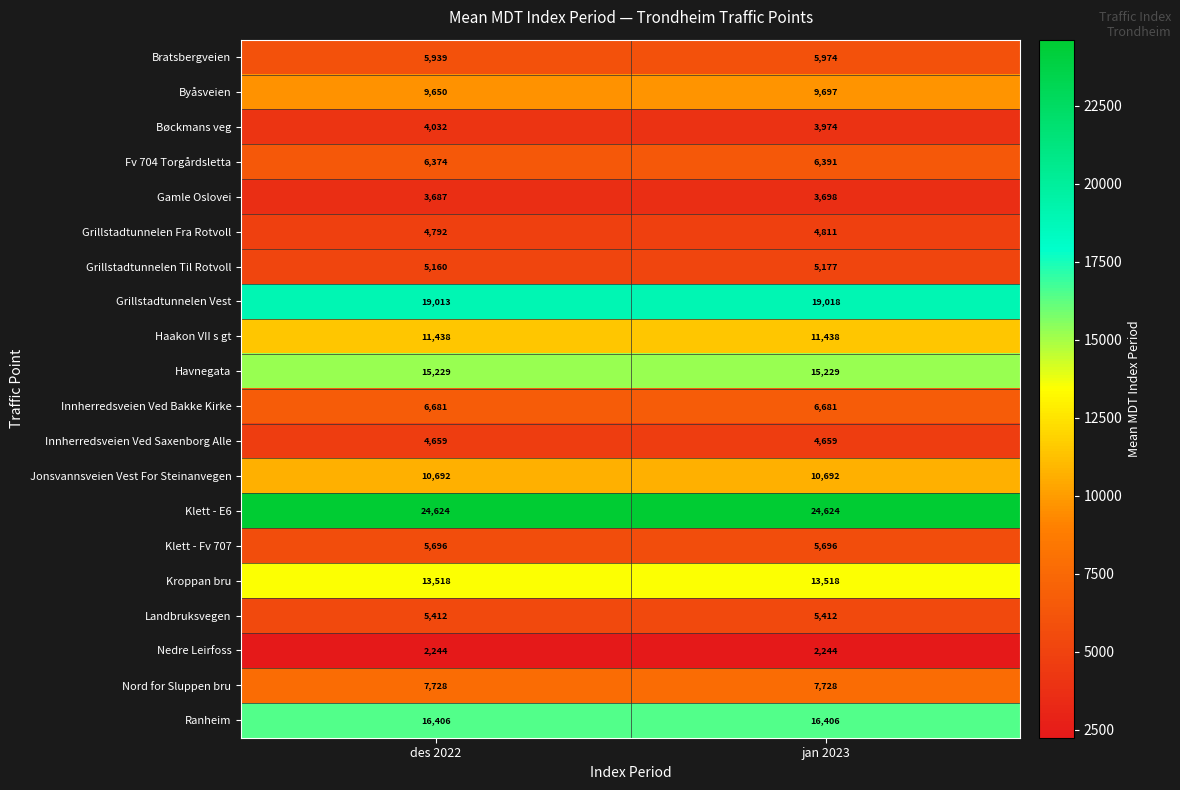

What is the total value across all series at des 2022?

182974